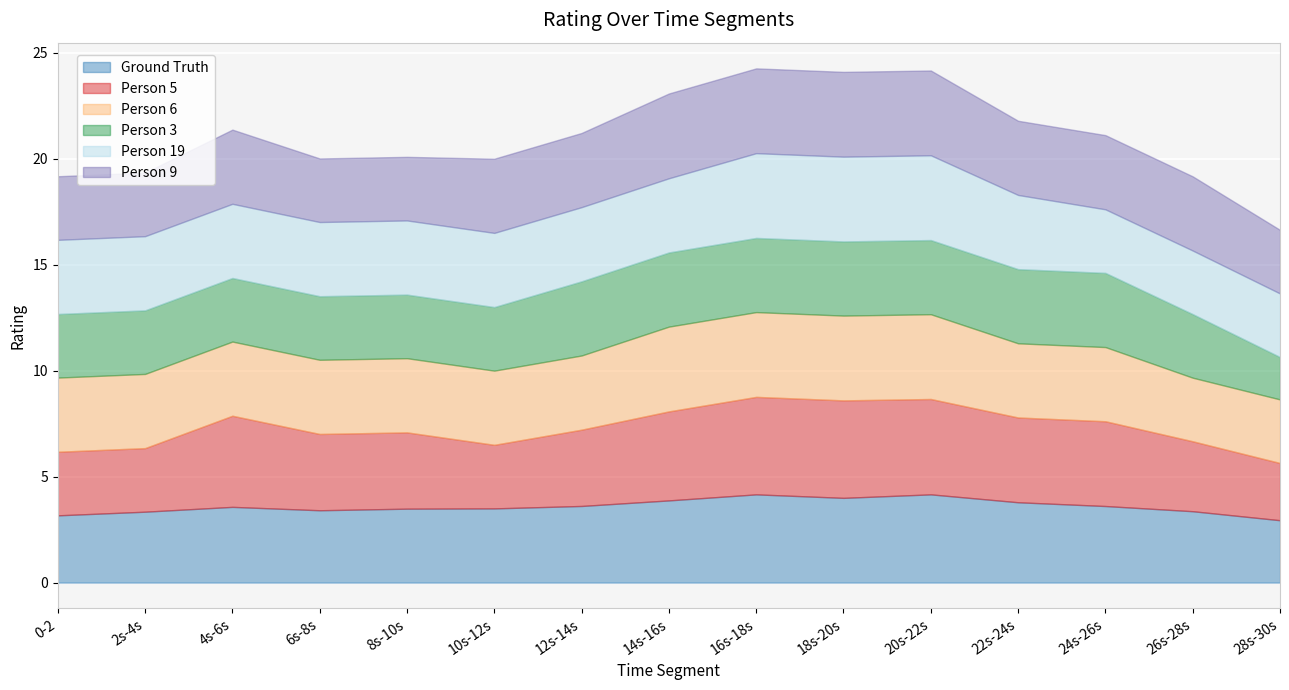

What position from the left is 26s-28s?

14